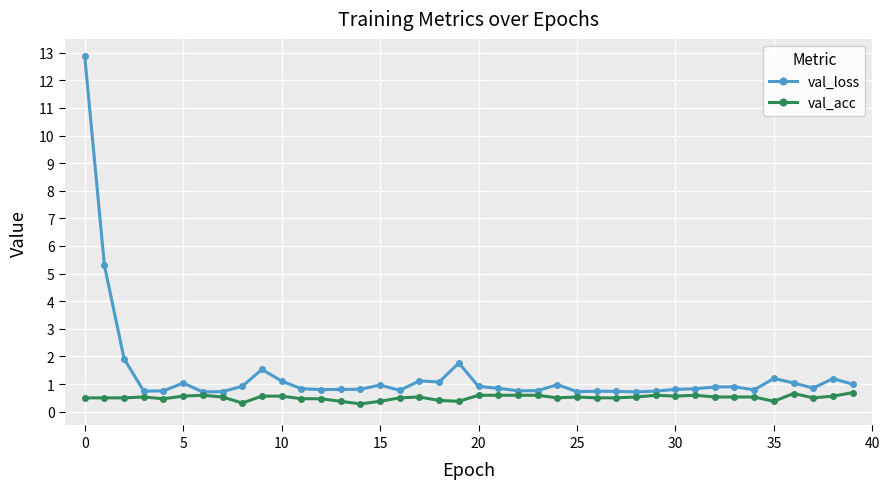

Which series has the largest total across all categories?

val_loss